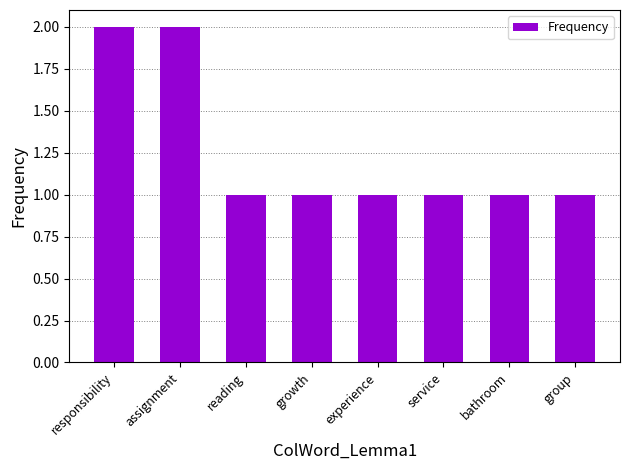

The chart shows a value of 3 at assignment. True or false?

False